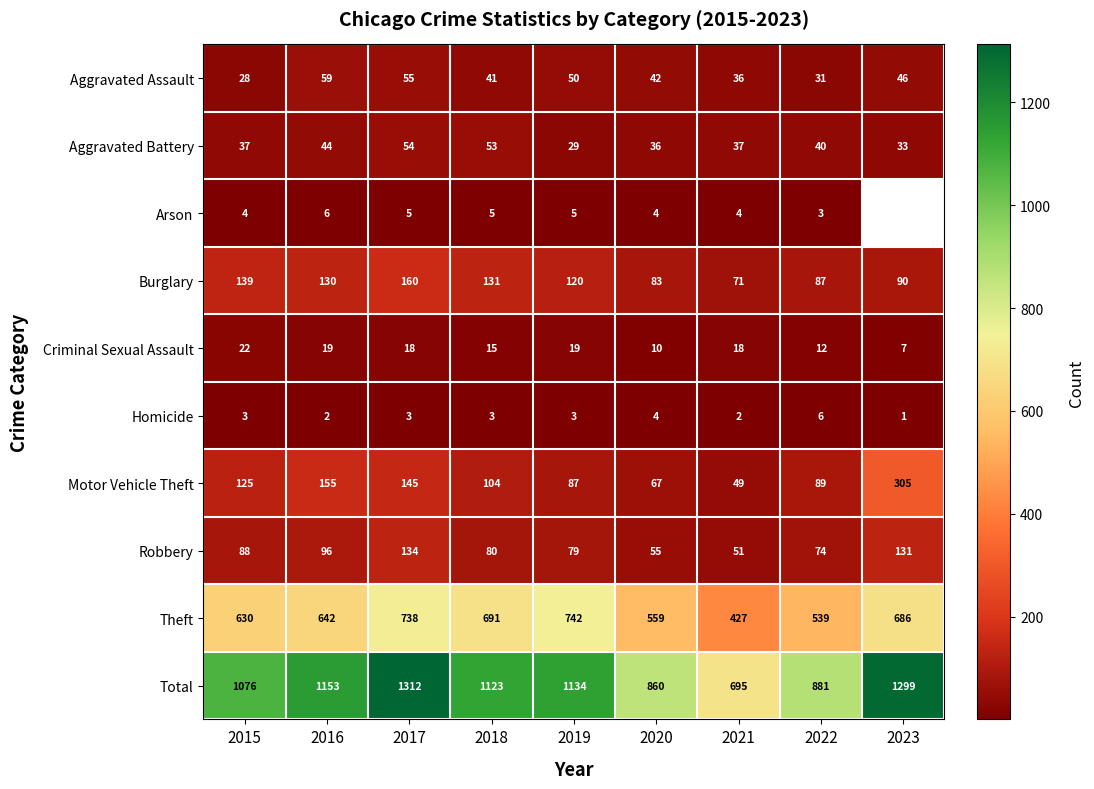

Where does the Criminal Sexual Assault series first go above 18?

2015